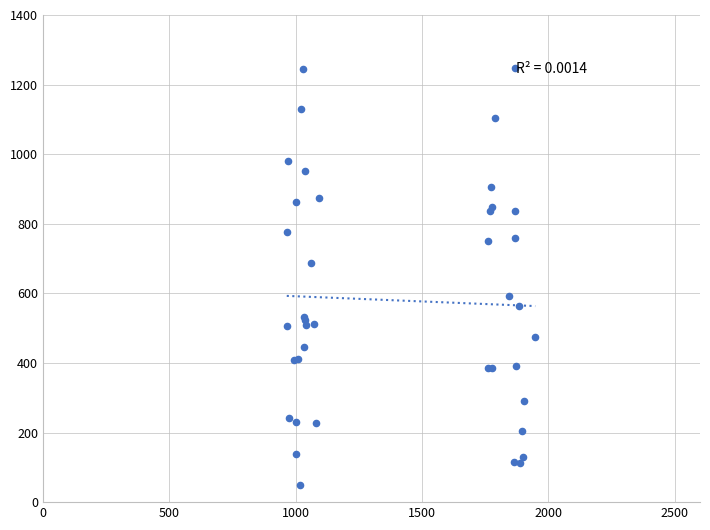

What Y value in the scatter plot is closest to 647?

687.3